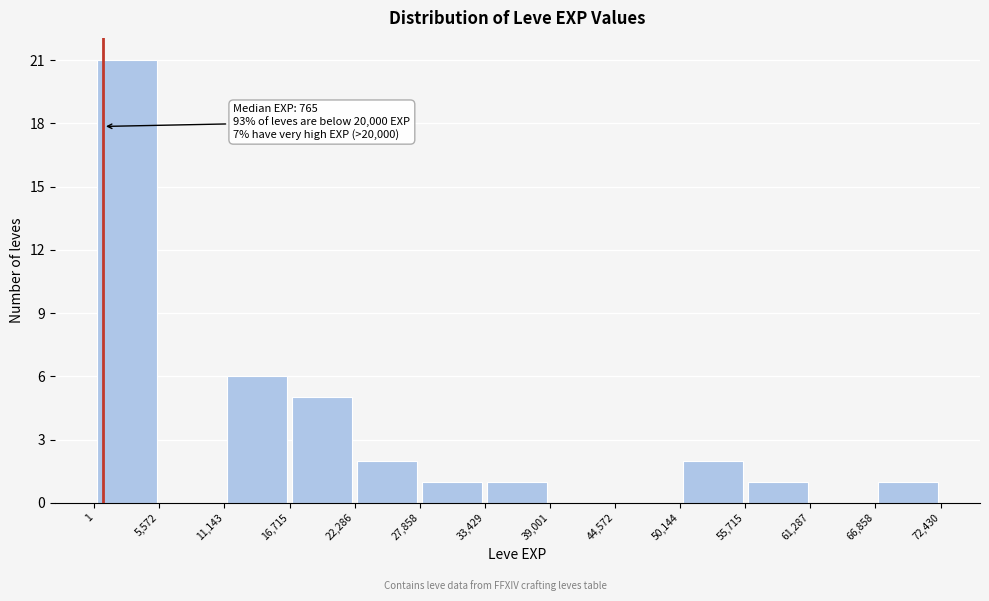

Over which range of the x-axis is the bar tallest?

1 to 5,572